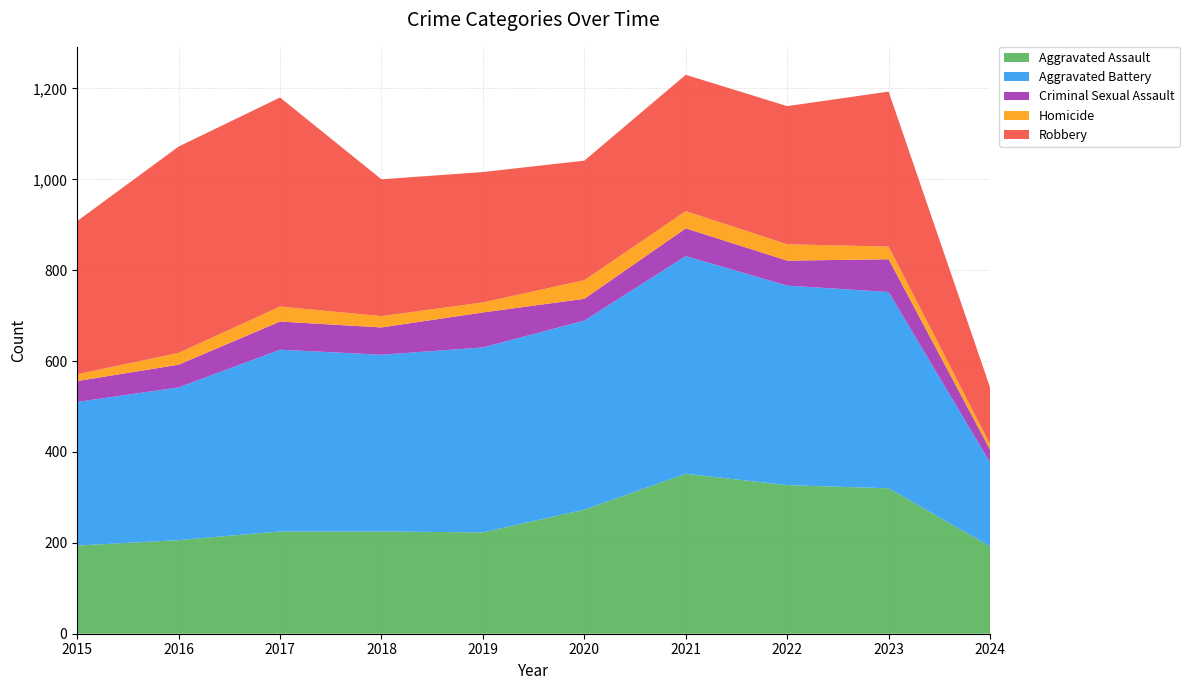

Reading left to right, list all the values displayed in this chart.

Aggravated Assault: 194	206	225	225	223	273	352	327	320	192
Aggravated Battery: 316	336	400	389	407	416	479	439	432	185
Criminal Sexual Assault: 46	50	62	60	77	48	61	55	72	28
Homicide: 15	26	33	25	22	41	38	36	28	12
Robbery: 337	454	460	301	287	263	300	304	341	125